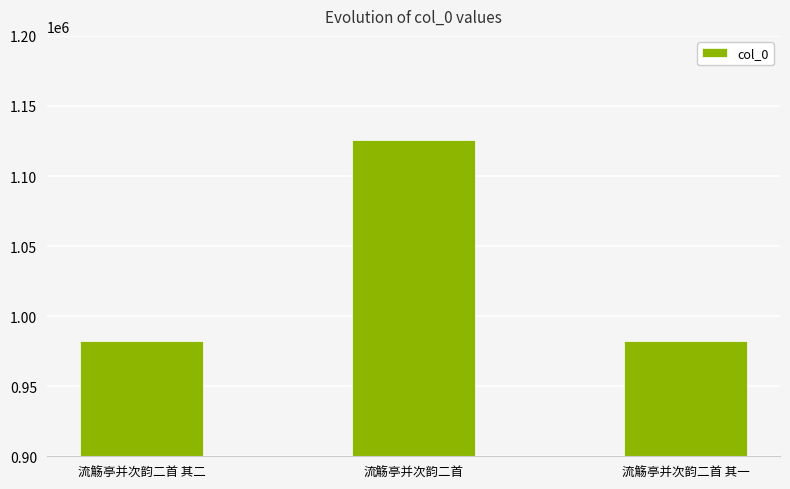

What is the difference between the values at 流觞亭并次韵二首 其一 and 流觞亭并次韵二首 其二?

1